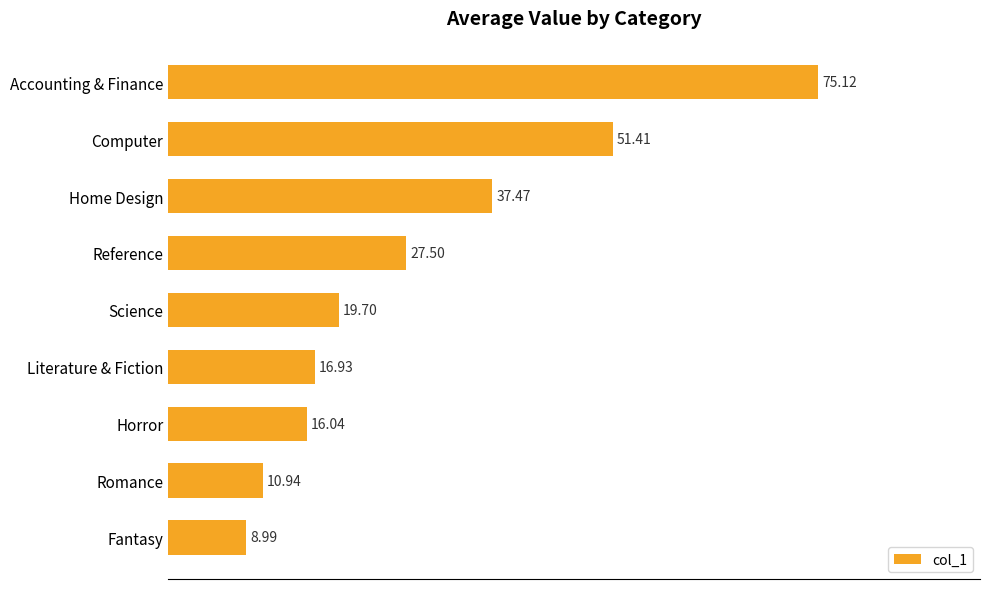

Rank the categories by value from lowest to highest.

Fantasy, Romance, Horror, Literature & Fiction, Science, Reference, Home Design, Computer, Accounting & Finance